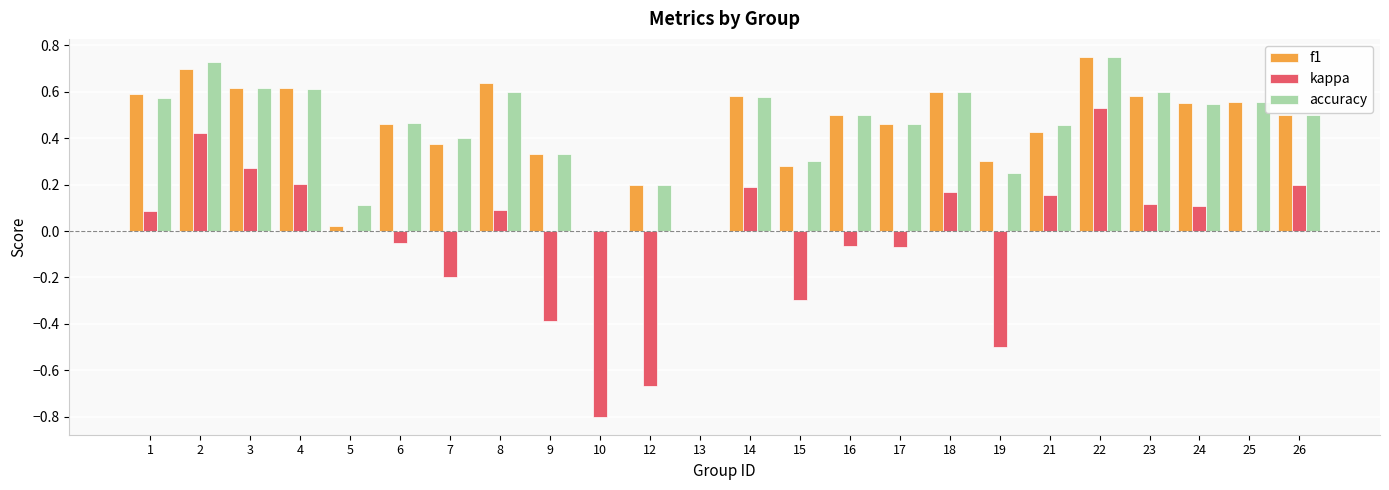

Is the value of kappa at 3 greater than the value of accuracy at 1?

No